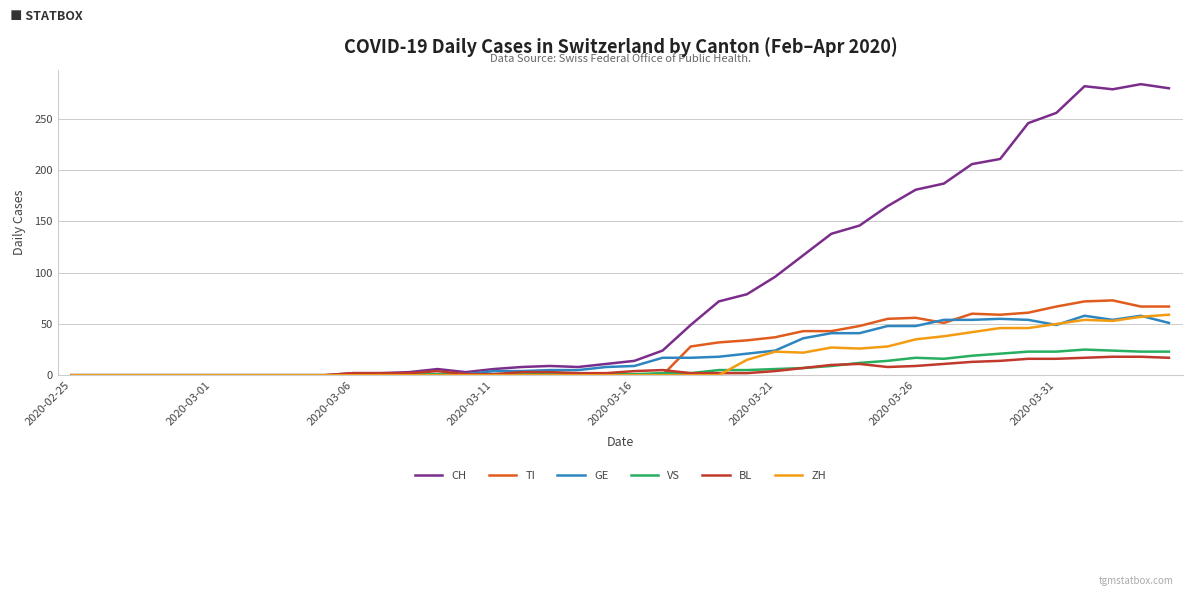

What is the maximum value shown in the chart?

284